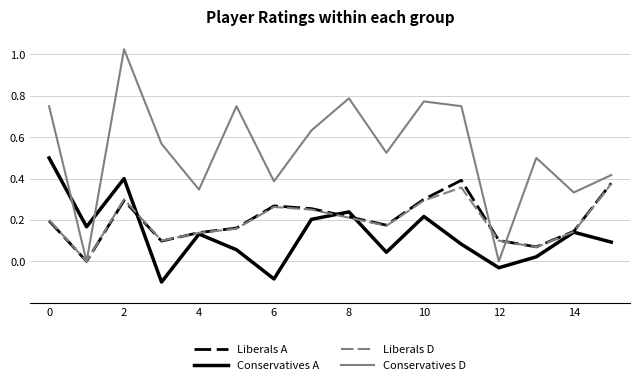

How many times do Conservatives A and Conservatives D cross each other?

2